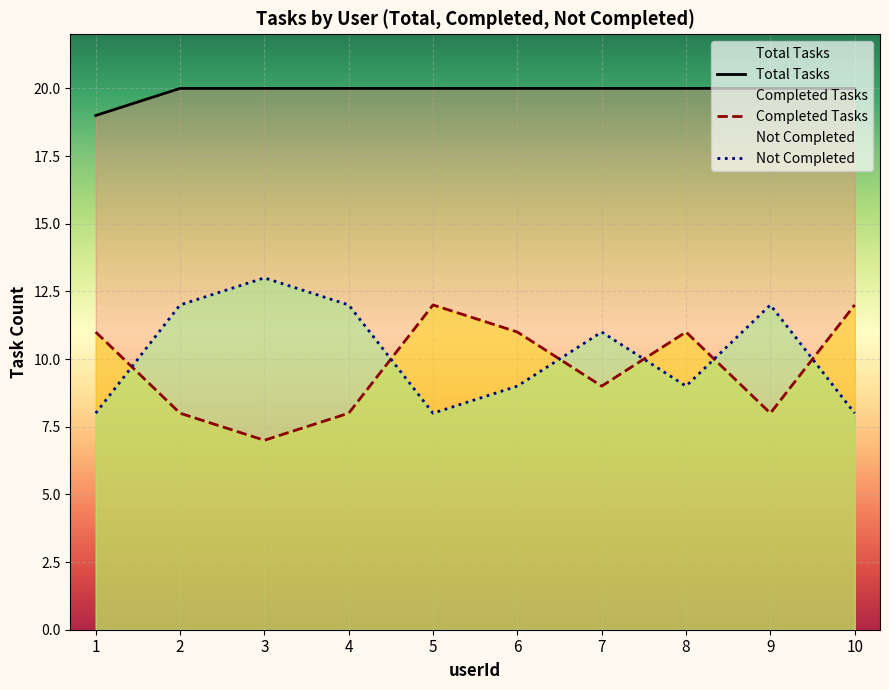

Where is Total Tasks nearest to the value 19?

1